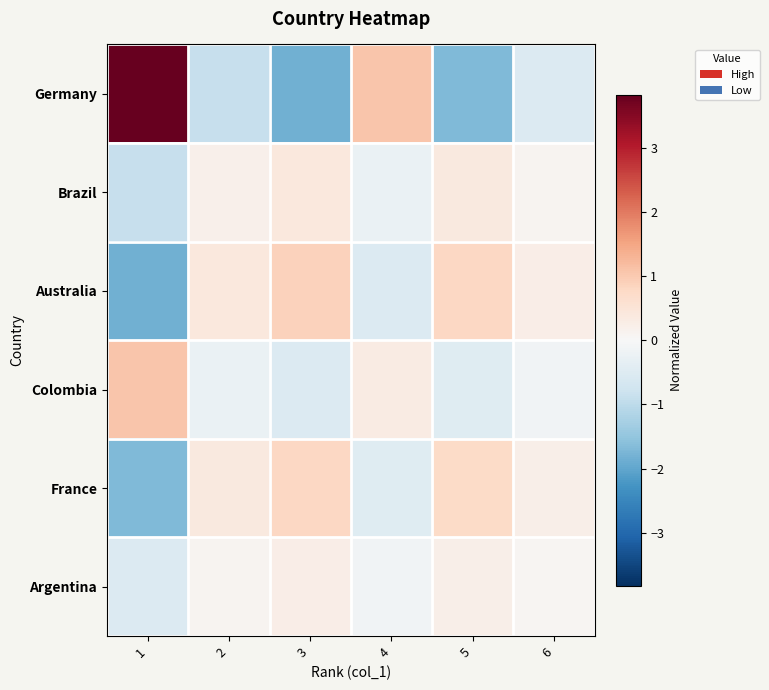

Which series has the largest range (max minus min)?

Germany